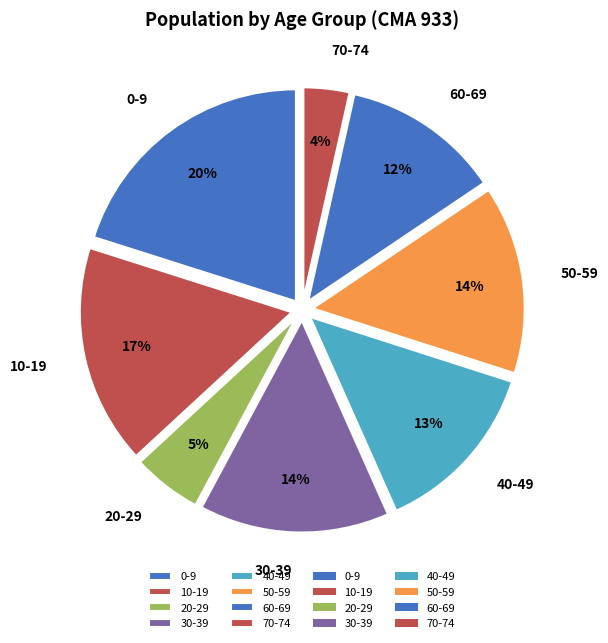

Combined, do 60-69 and 30-39 account for over 50%?

No